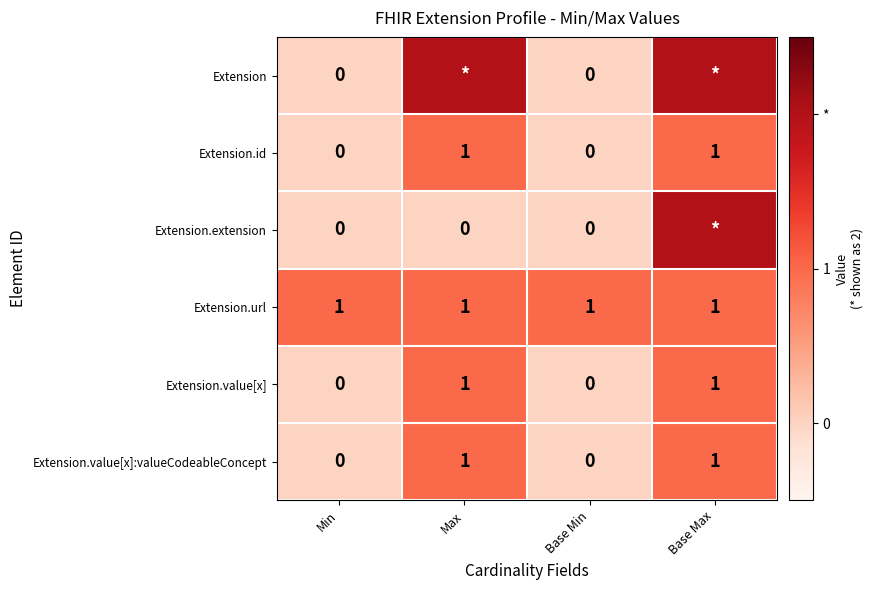

What is the lowest value of the Extension.url series?

1